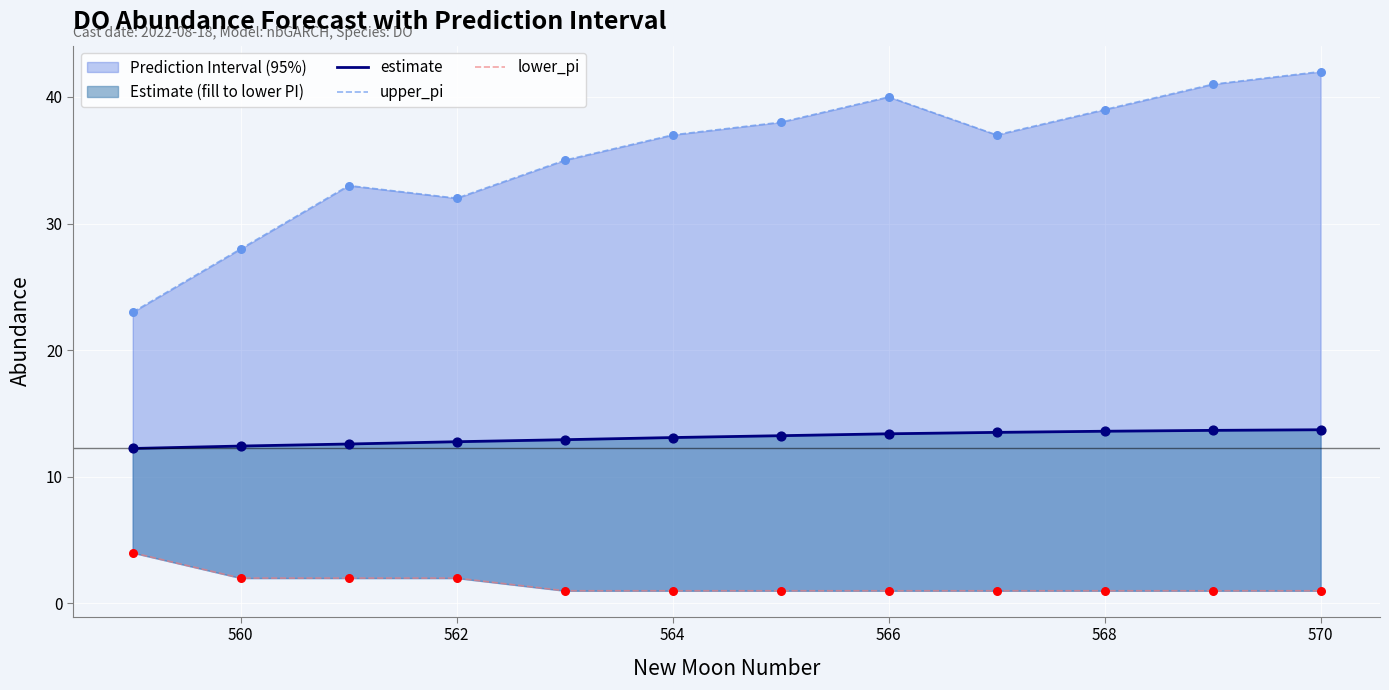

Which series contains the lowest Y value?

lower_pi